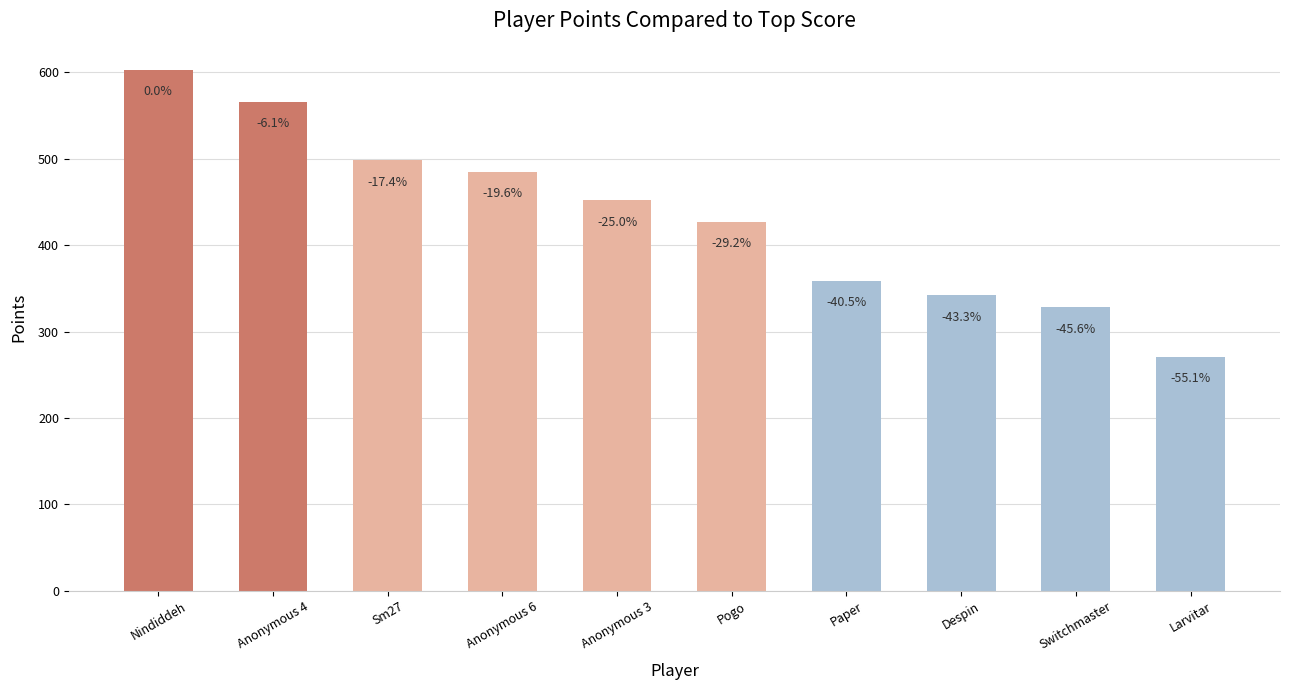

How many bars are there in total?

10